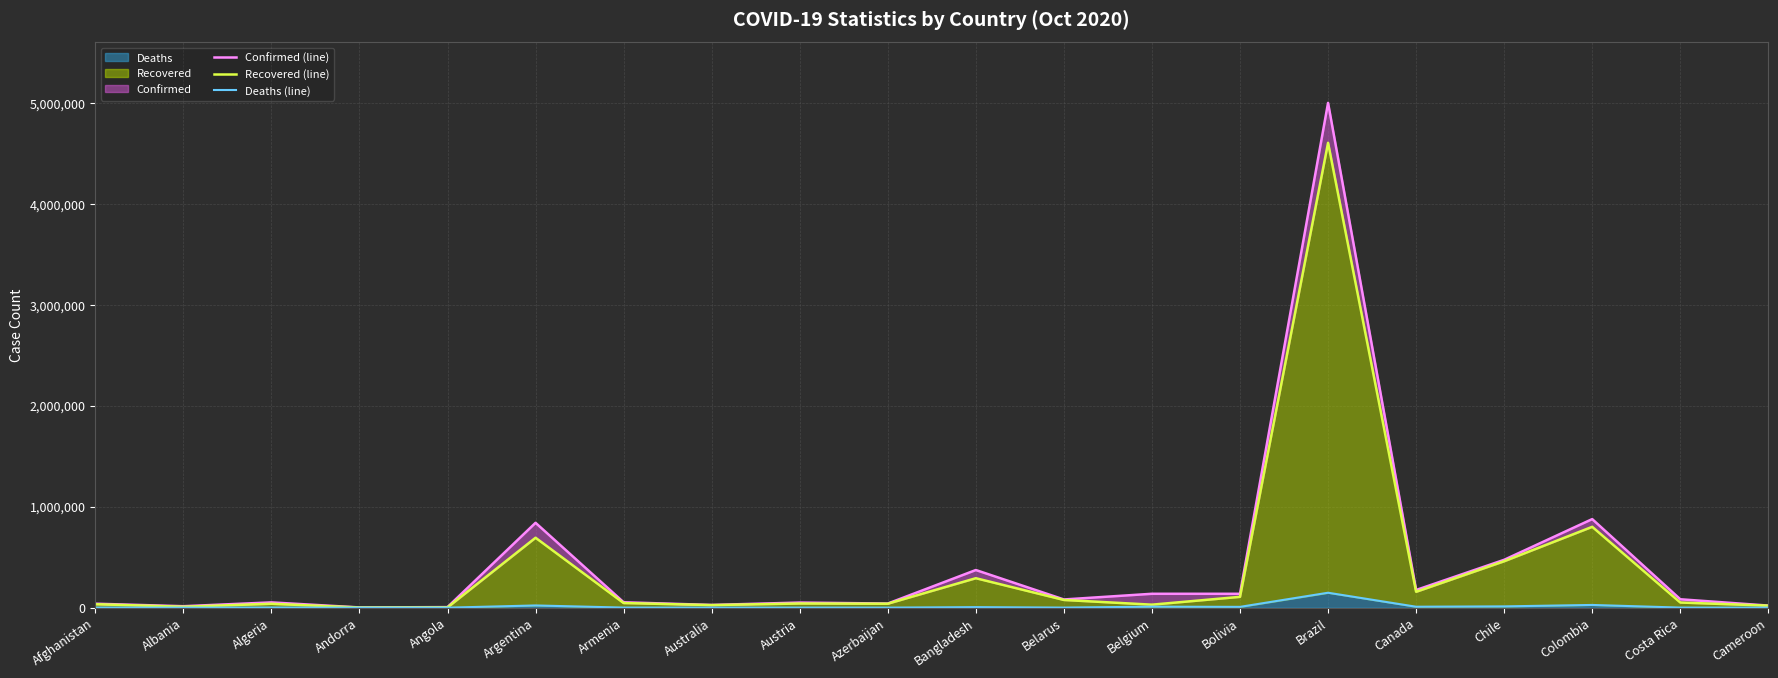

Which series changed the most between Colombia and Cameroon?

Confirmed (line)